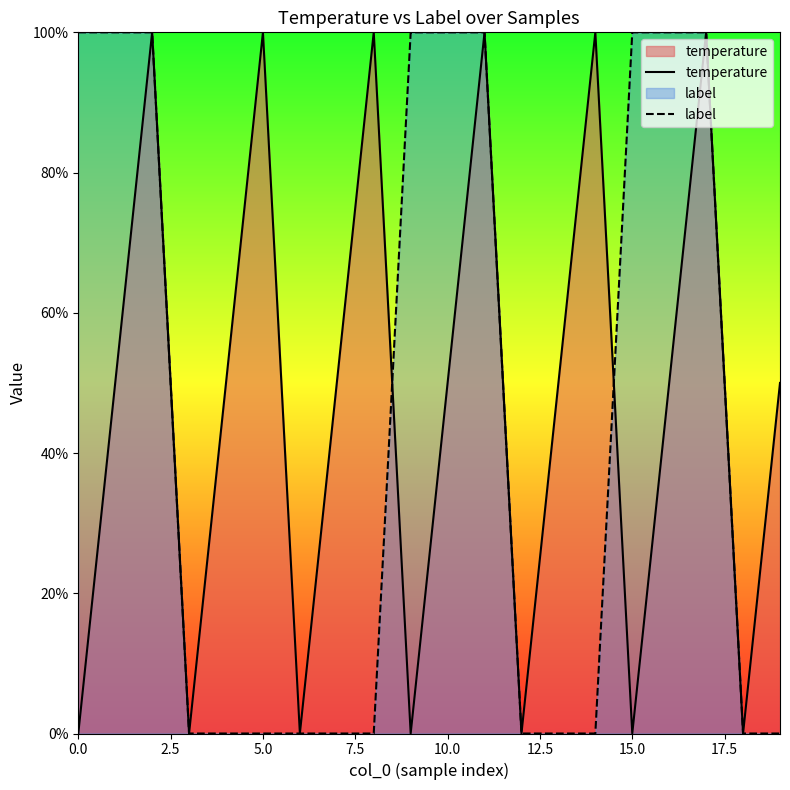

What are all the series names shown in the legend?

temperature, label